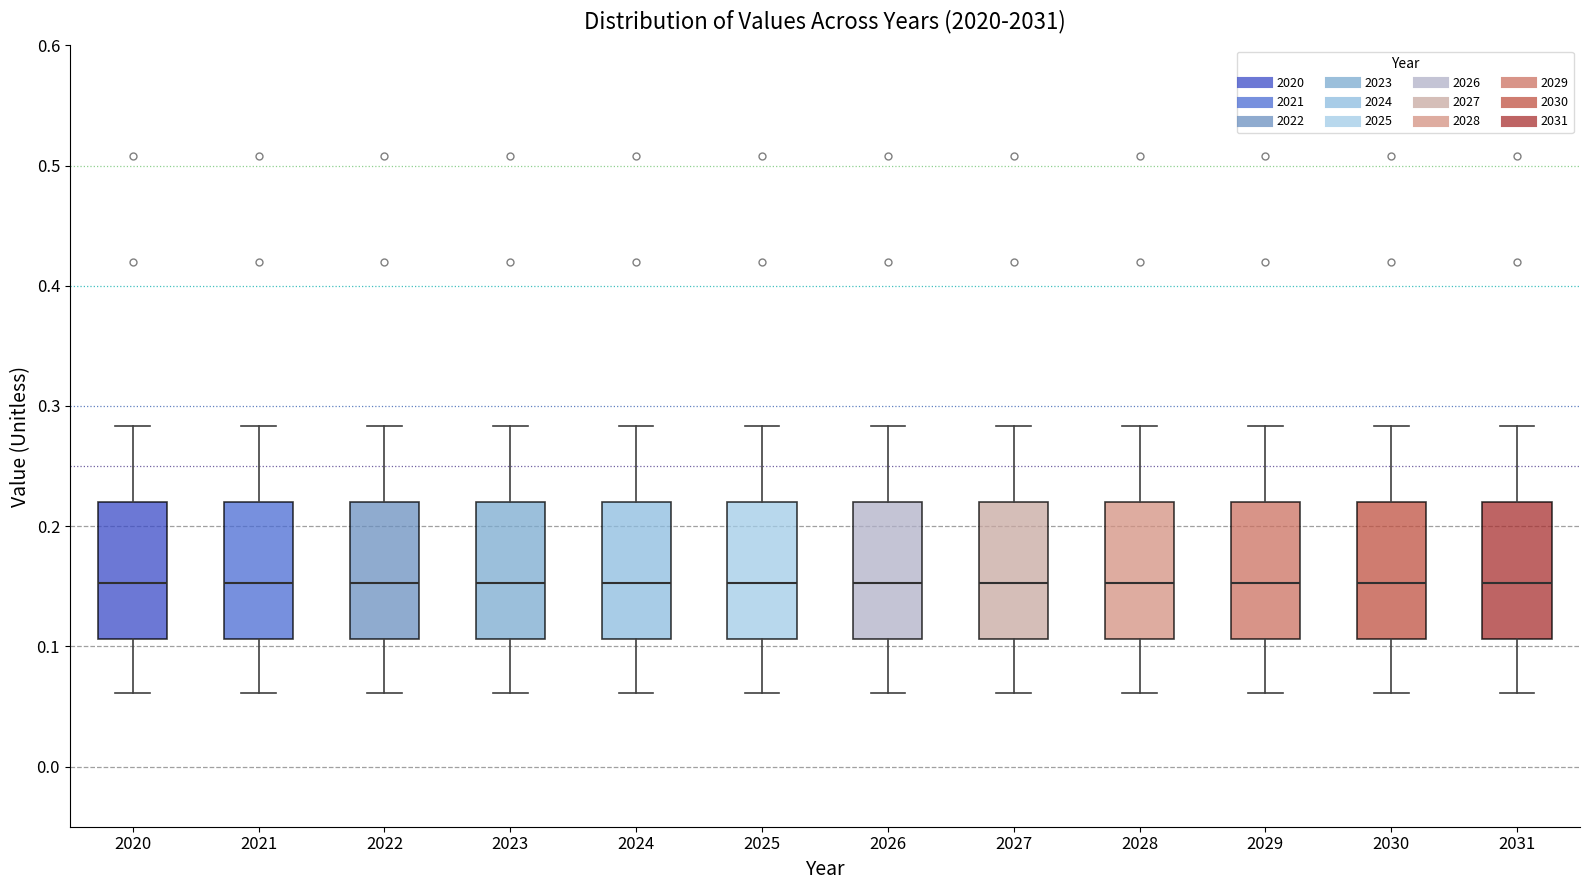

Reading left to right, transcribe this box plot: for each box, give where its median line is, the range the box spans, and where its two whiskers end, as read against the y-axis. The values are not printed on the chart, so give them approximately, as read against the axis.

2020: median 0.15, box 0.11 to 0.22, whiskers 0.06 to 0.28
2021: median 0.15, box 0.11 to 0.22, whiskers 0.06 to 0.28
2022: median 0.15, box 0.11 to 0.22, whiskers 0.06 to 0.28
2023: median 0.15, box 0.11 to 0.22, whiskers 0.06 to 0.28
2024: median 0.15, box 0.11 to 0.22, whiskers 0.06 to 0.28
2025: median 0.15, box 0.11 to 0.22, whiskers 0.06 to 0.28
2026: median 0.15, box 0.11 to 0.22, whiskers 0.06 to 0.28
2027: median 0.15, box 0.11 to 0.22, whiskers 0.06 to 0.28
2028: median 0.15, box 0.11 to 0.22, whiskers 0.06 to 0.28
2029: median 0.15, box 0.11 to 0.22, whiskers 0.06 to 0.28
2030: median 0.15, box 0.11 to 0.22, whiskers 0.06 to 0.28
2031: median 0.15, box 0.11 to 0.22, whiskers 0.06 to 0.28